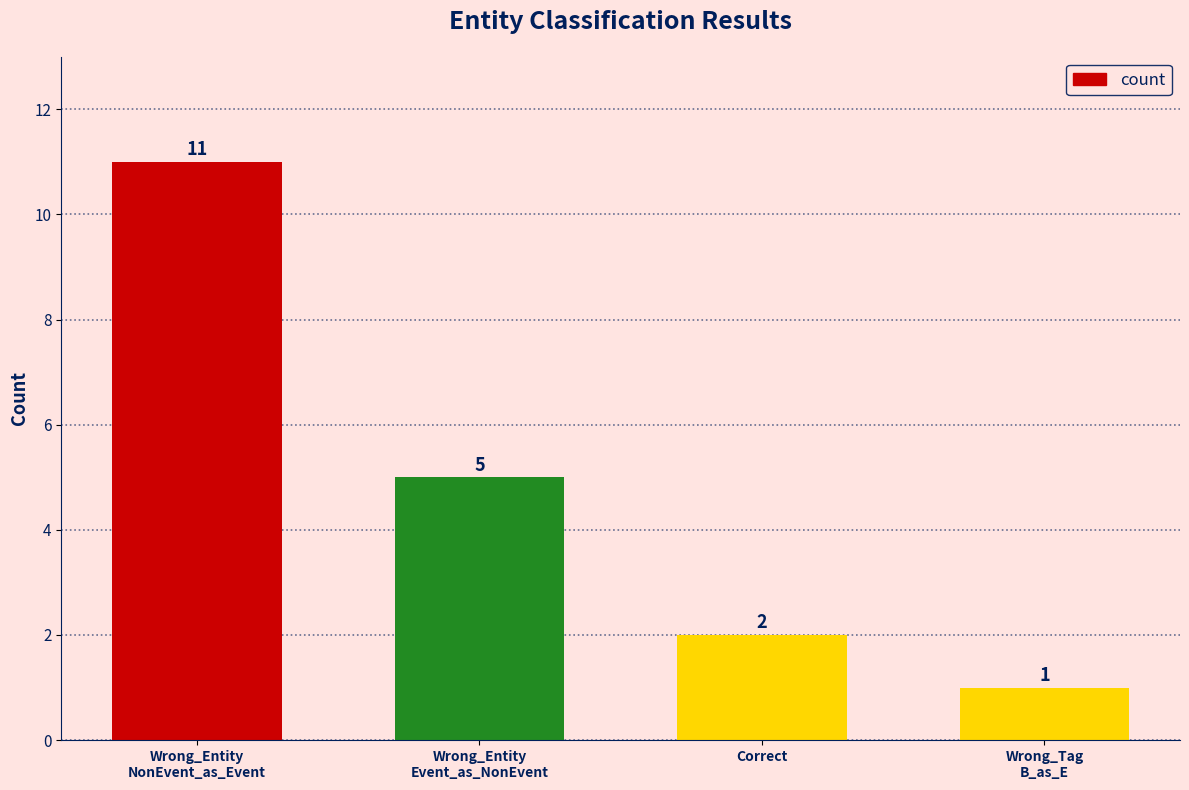

Rank the categories by value from lowest to highest.

Wrong_Tag
B_as_E, Correct, Wrong_Entity
Event_as_NonEvent, Wrong_Entity
NonEvent_as_Event